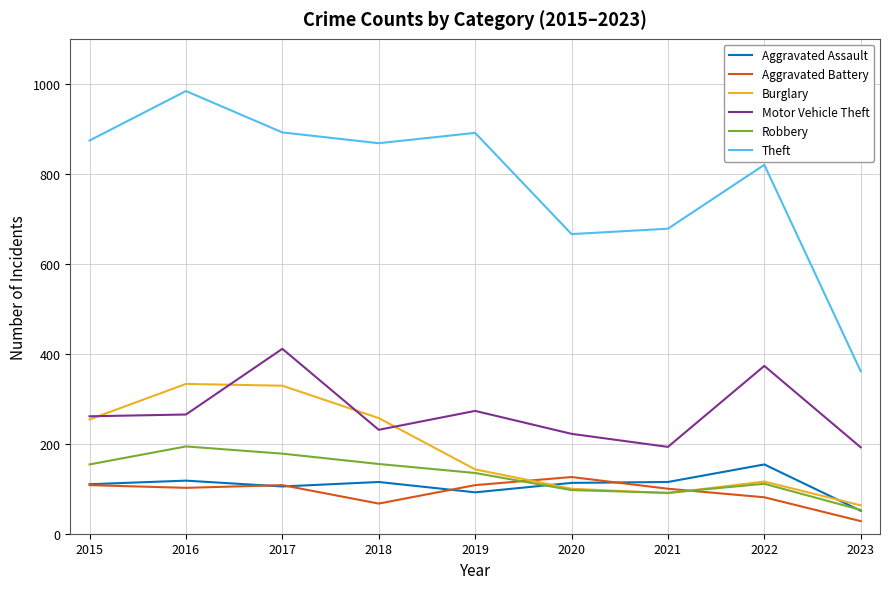

How many distinct data groups are displayed?

6